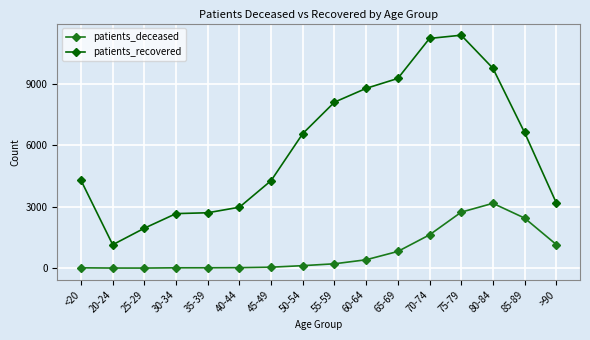

What is the maximum value shown in the chart?

11389